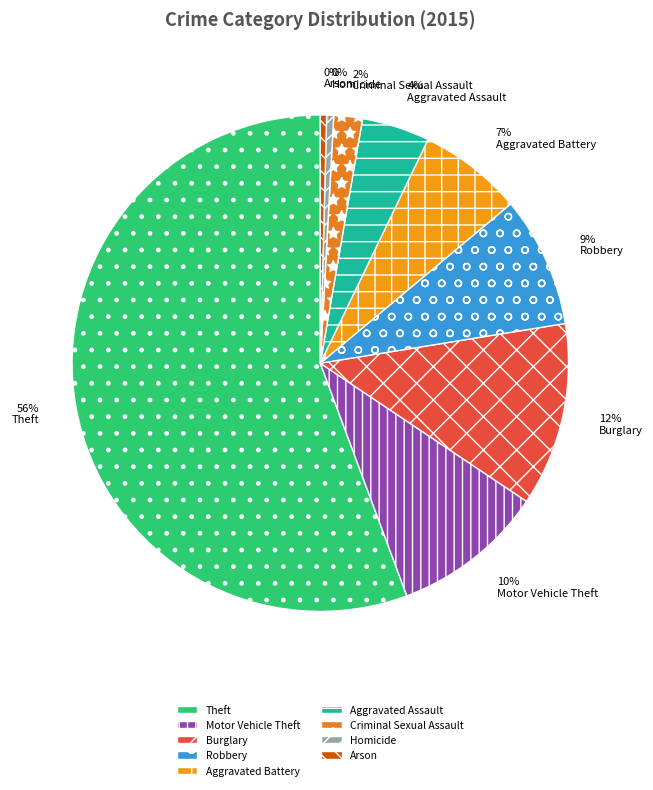

Approximately how many times larger is the value at Aggravated Battery compared to Homicide?

14.8